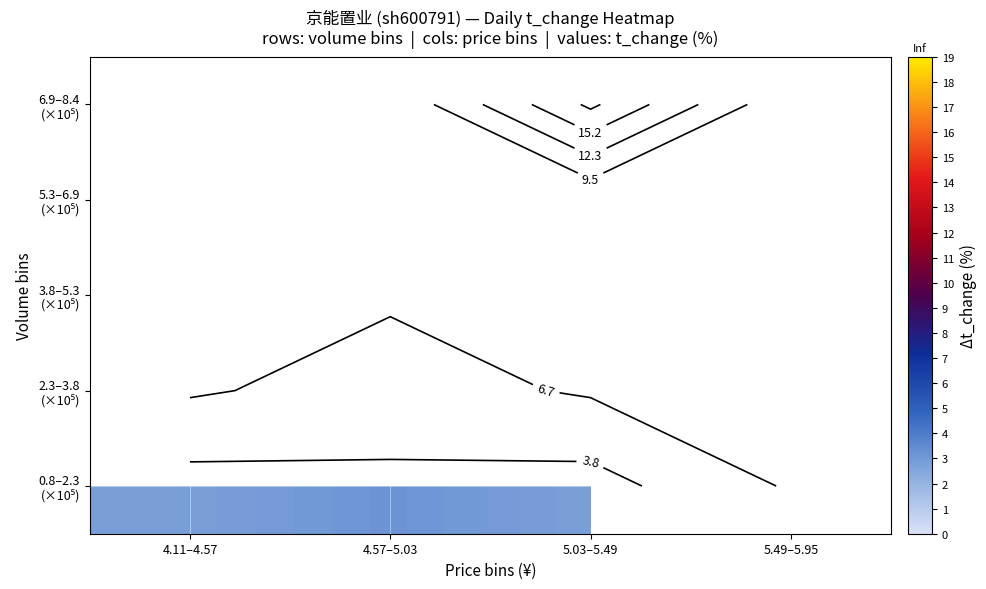

Rank the series by their maximum value, from lowest to highest.

0.8–2.3 (×10⁵), 2.3–3.8 (×10⁵), 3.8–5.3 (×10⁵), 5.3–6.9 (×10⁵), 6.9–8.4 (×10⁵)